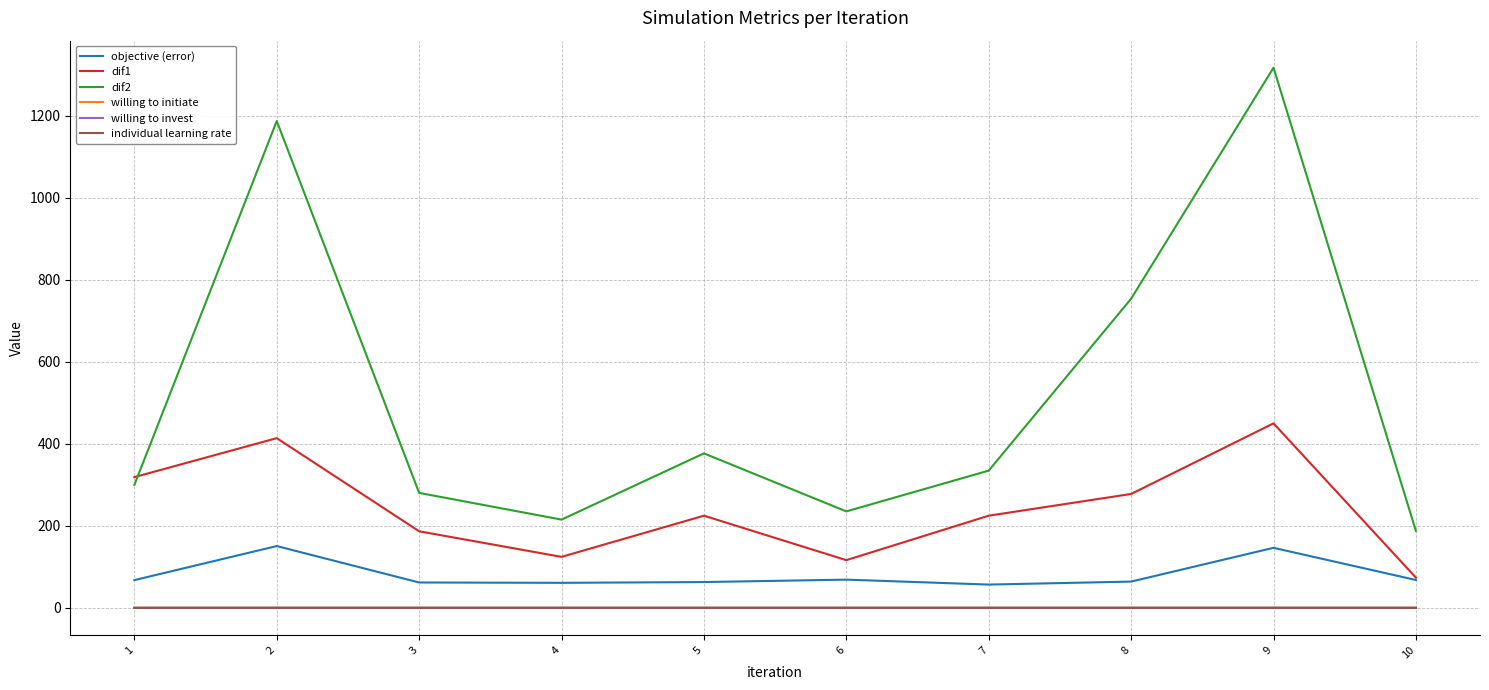

What are all the series names shown in the legend?

objective (error), dif1, dif2, willing to initiate, willing to invest, individual learning rate